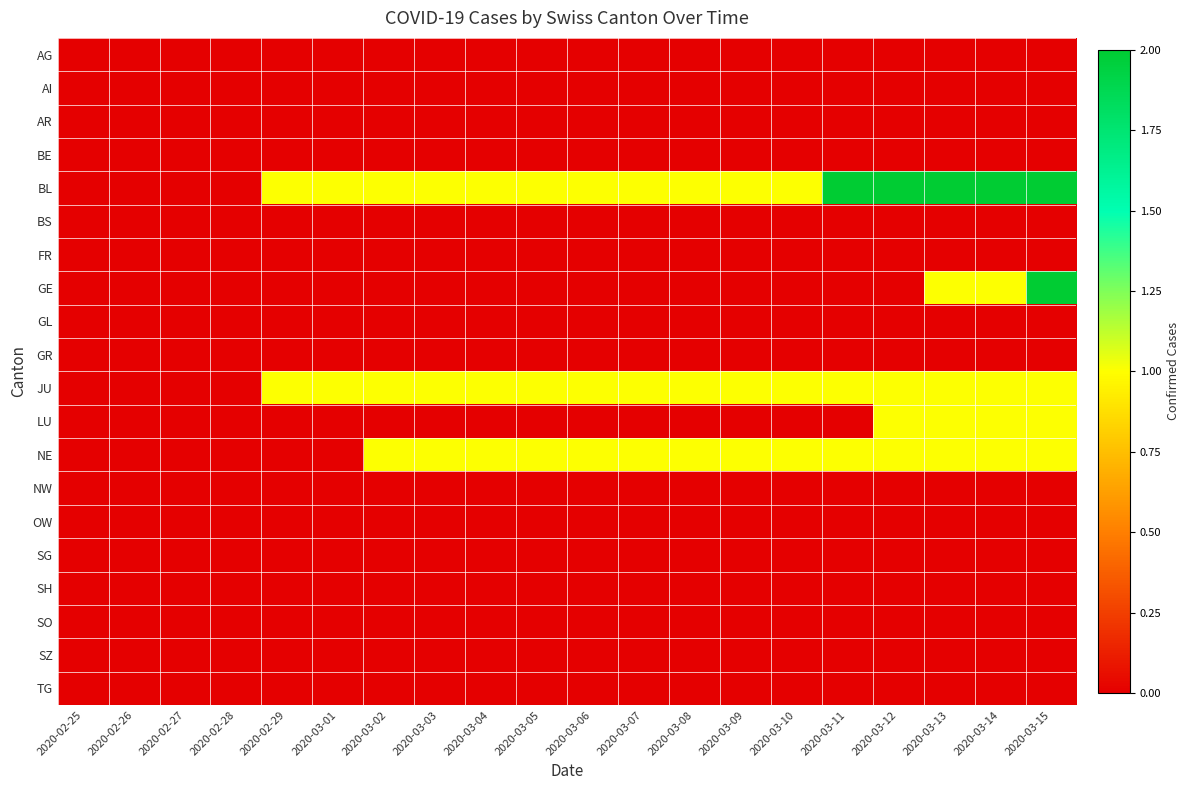

How many data points does each series have?

20